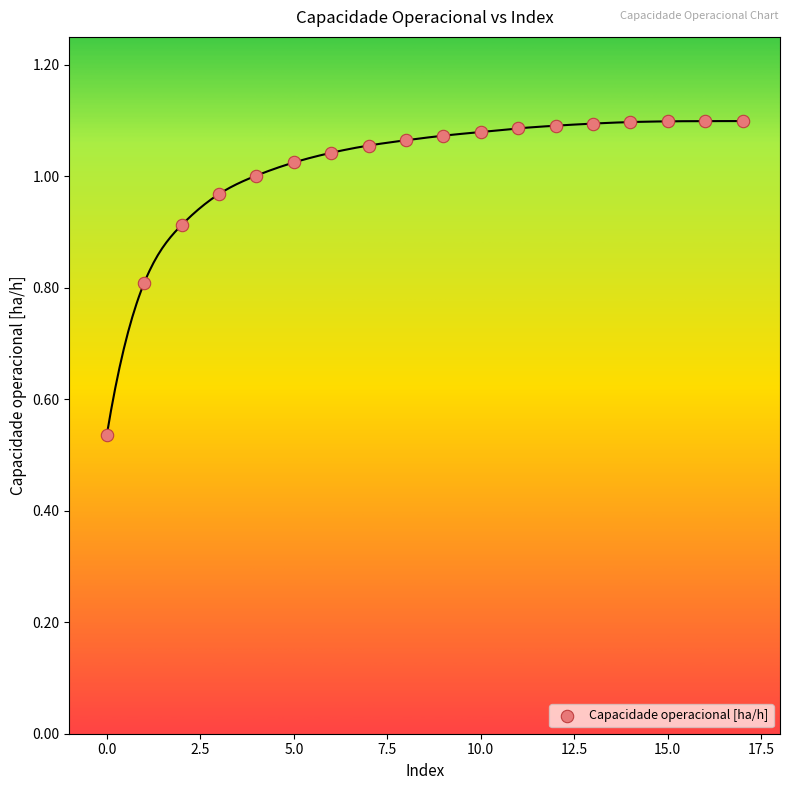

What is the range of Y values (max minus min)?

0.6